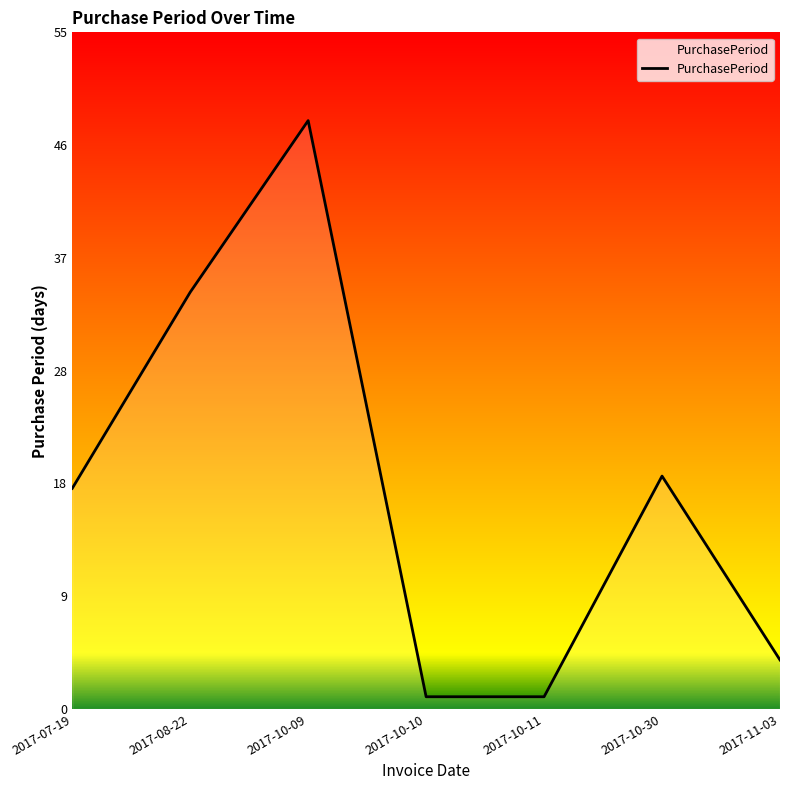

What is the change in value from 2017-10-10 to 2017-11-03?

+3